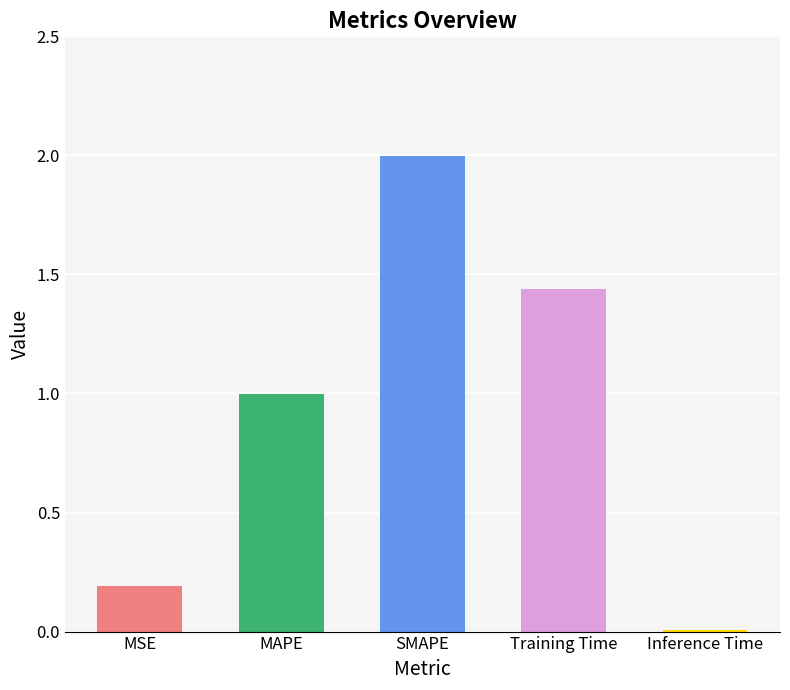

What is the greatest value displayed?

2.0